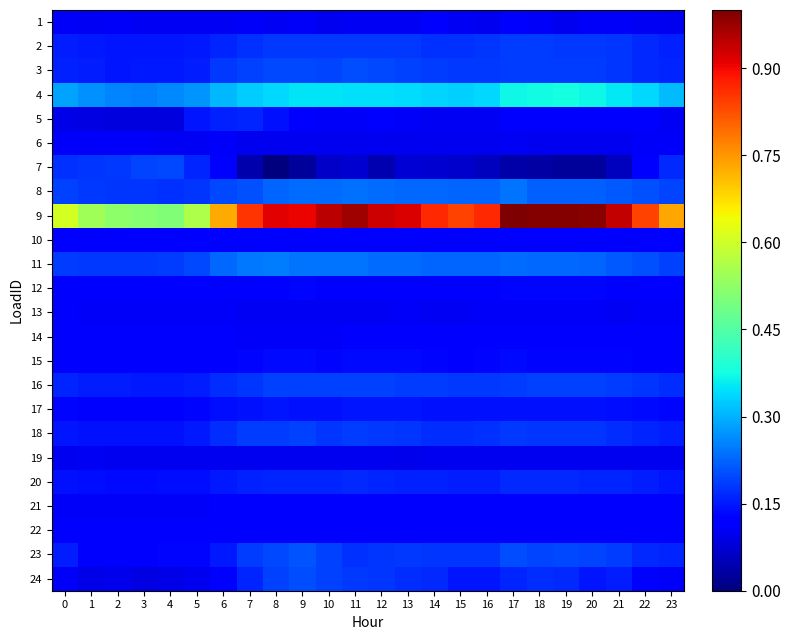

Which series has the largest total across all categories?

9